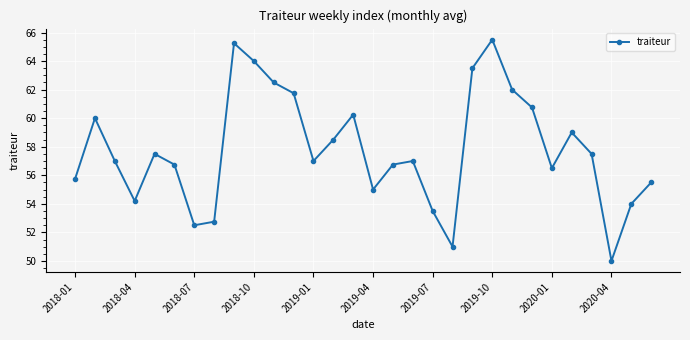

How many interior local valleys (lower than both neighbors) does the data have?

7